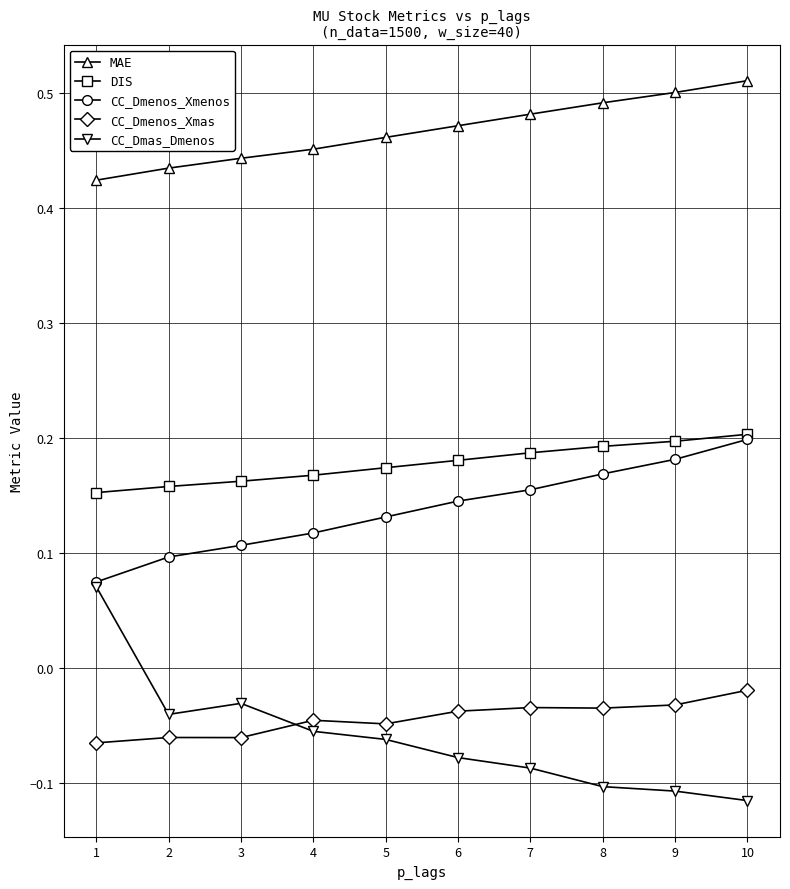

At how many categories does at least one series exceed 0?

10